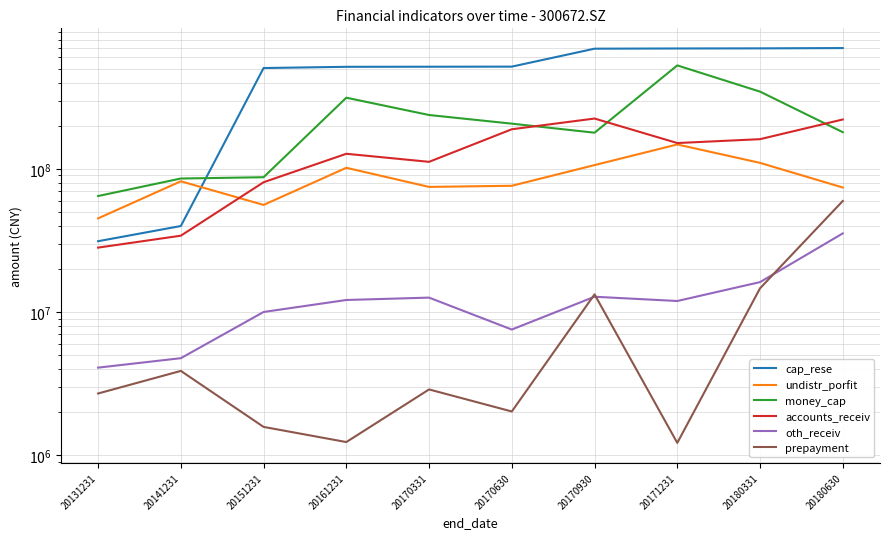

Reading left to right, list all the values displayed in this chart.

cap_rese: 20131231=31284774.0	20141231=39939901.7	20151231=505888608.7	20161231=515949465.7	20170331=516705286.8	20170630=517461107.8	20170930=690483287.7	20171231=692781566.3	20180331=694052216.3	20180630=697281323.9
undistr_porfit: 20131231=45159179.2	20141231=81980069.2	20151231=56061429.8	20161231=101803326.6	20170331=74880589.6	20170630=76255640.6	20170930=106342409.7	20171231=148102623.6	20180331=110198334.2	20180630=74164902.2
money_cap: 20131231=64680536.7	20141231=85695752.8	20151231=87499086.5	20161231=314047877.4	20170331=237794083.8	20170630=206966677.7	20170930=178957299.4	20171231=527731845.0	20180331=346278661.1	20180630=180450888.2
accounts_receiv: 20131231=28228638.0	20141231=34187051.8	20151231=80715632.4	20161231=127537140.0	20170331=112061341.0	20170630=189101840.8	20170930=224705944.4	20171231=151541928.3	20180331=161276660.1	20180630=221324124.1
oth_receiv: 20131231=4102024.7	20141231=4774240.0	20151231=10032844.4	20161231=12164866.0	20170331=12636839.7	20170630=7566094.0	20170930=12818204.3	20171231=11968019.1	20180331=16215389.3	20180630=35468180.0
prepayment: 20131231=2706770.0	20141231=3891686.5	20151231=1582397.2	20161231=1240318.7	20170331=2889067.3	20170630=2027479.2	20170930=13315362.9	20171231=1223897.3	20180331=14676109.7	20180630=59712316.9